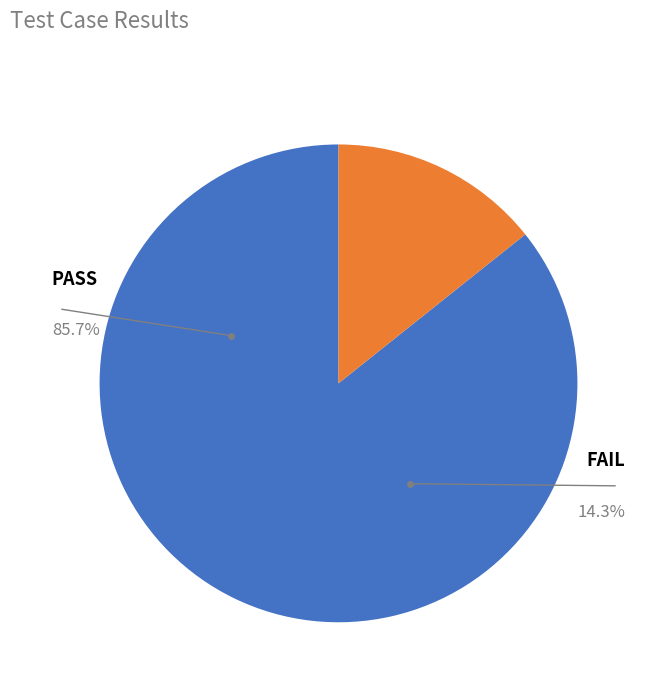

To the nearest percent, what is the difference between the FAIL and PASS slice percentages?

71%